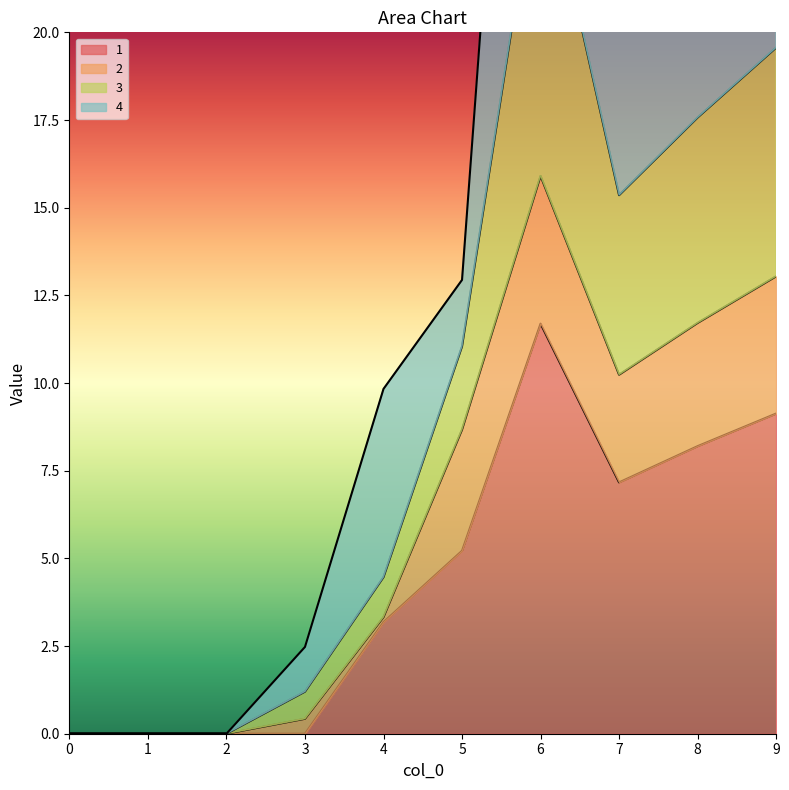

At which label does 1 reach its peak?

6